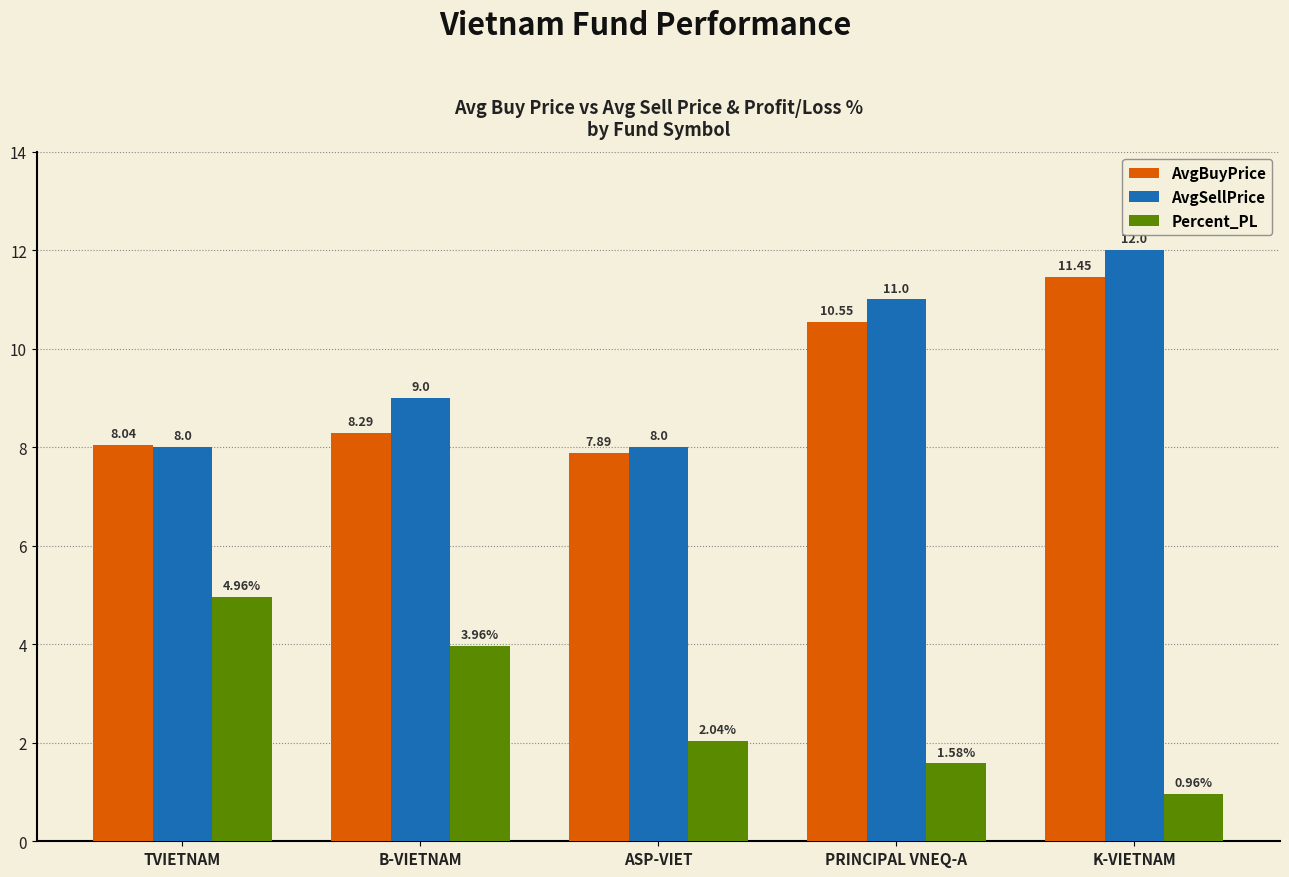

Read the AvgBuyPrice value at TVIETNAM.

8.0